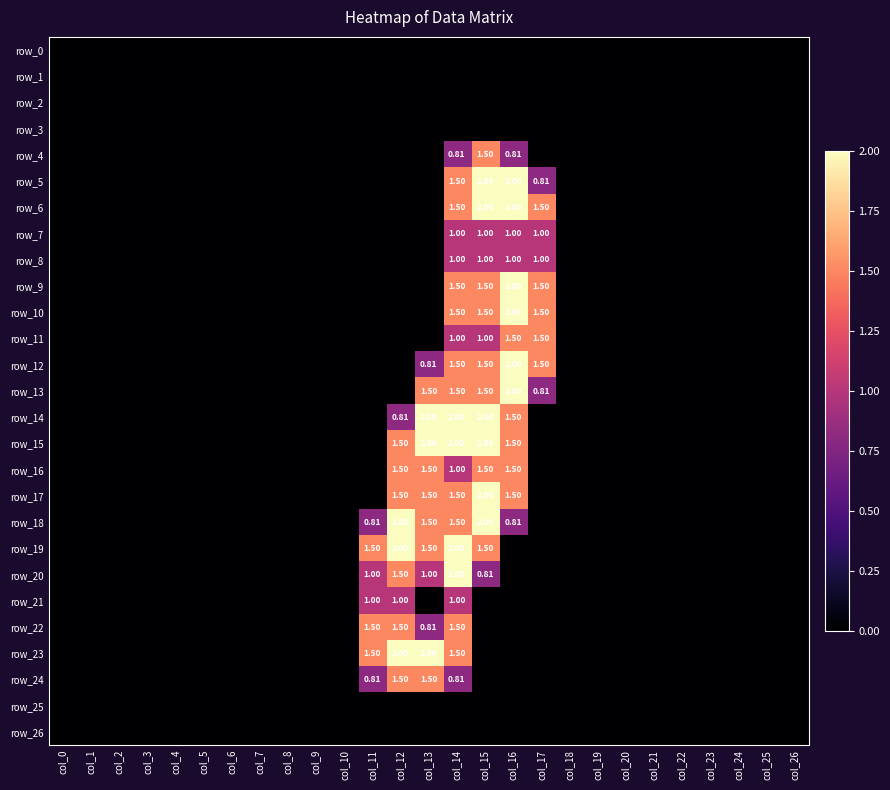

Where is row_4 nearest to the value 0?

col_0